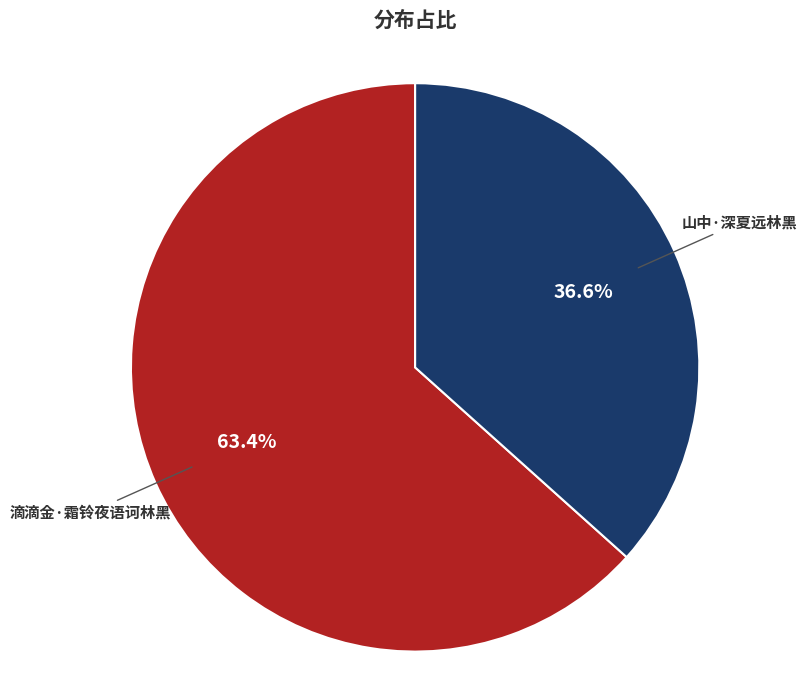

Count the number of slices in the pie.

2